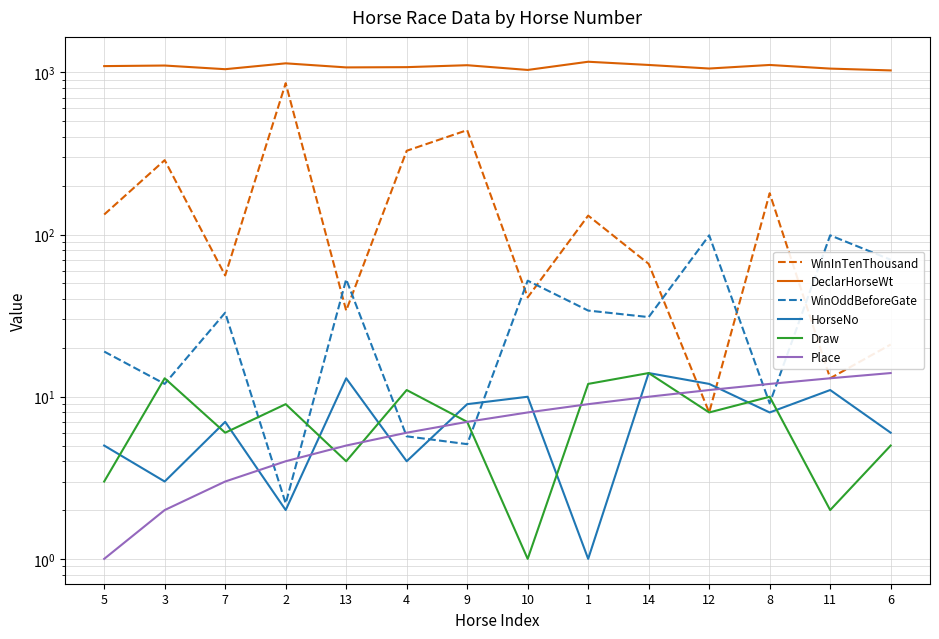

List the labels in order of Draw value, largest first.

14, 3, 1, 4, 8, 2, 12, 9, 7, 6, 13, 5, 11, 10